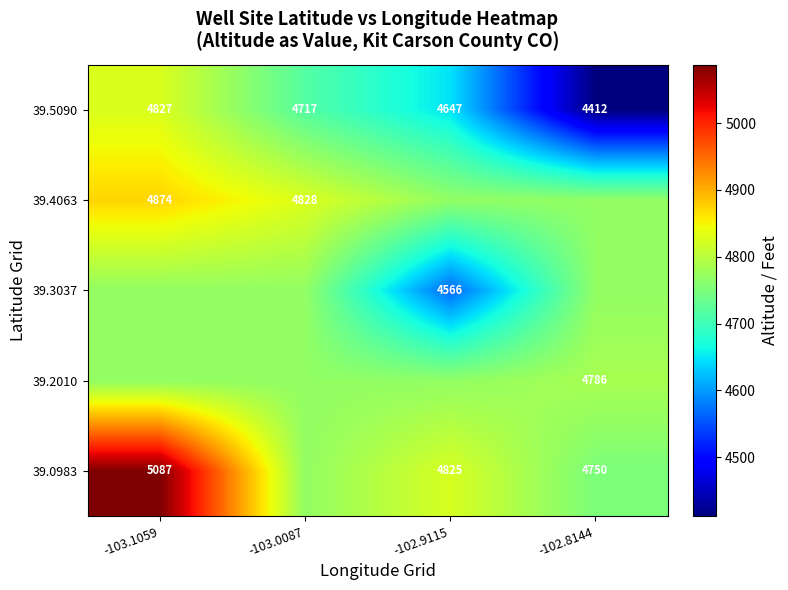

What is the difference between the second highest and minimum values in the 39.4063 series?

59.6